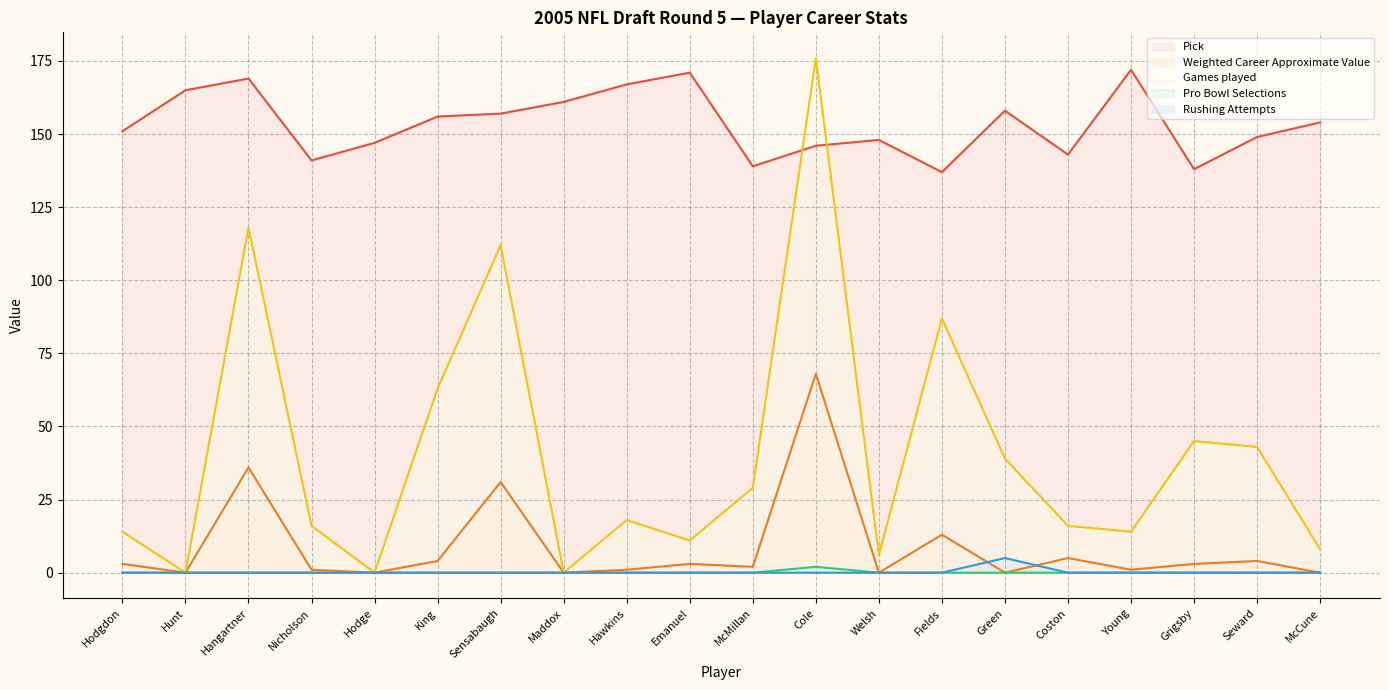

What is the label of the 14th point from the right?

Sensabaugh